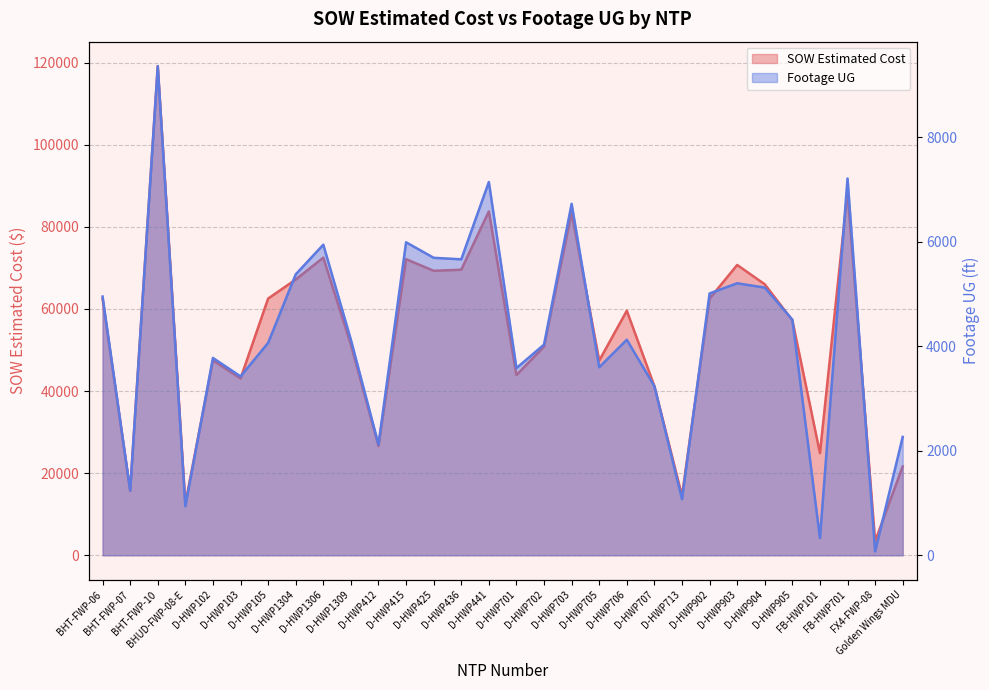

True or false: SOW Estimated Cost and Footage UG cross at least once.

False